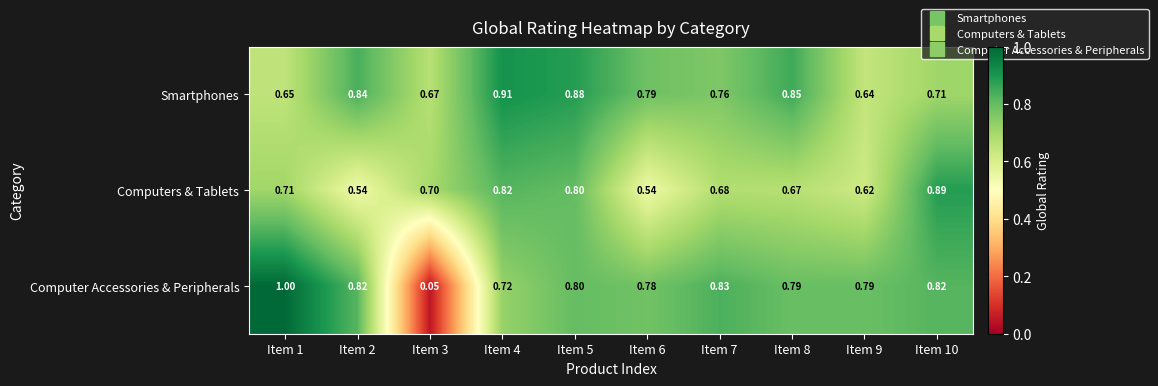

Which series has the largest total across all categories?

Smartphones